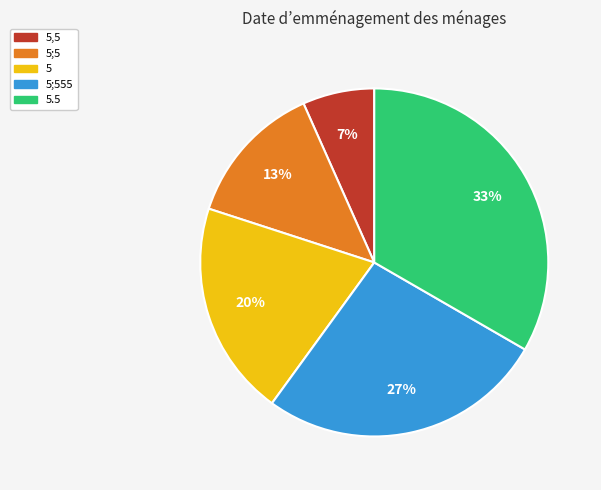

Rank the categories by value from lowest to highest.

5,5, 5;5, 5, 5;555, 5.5